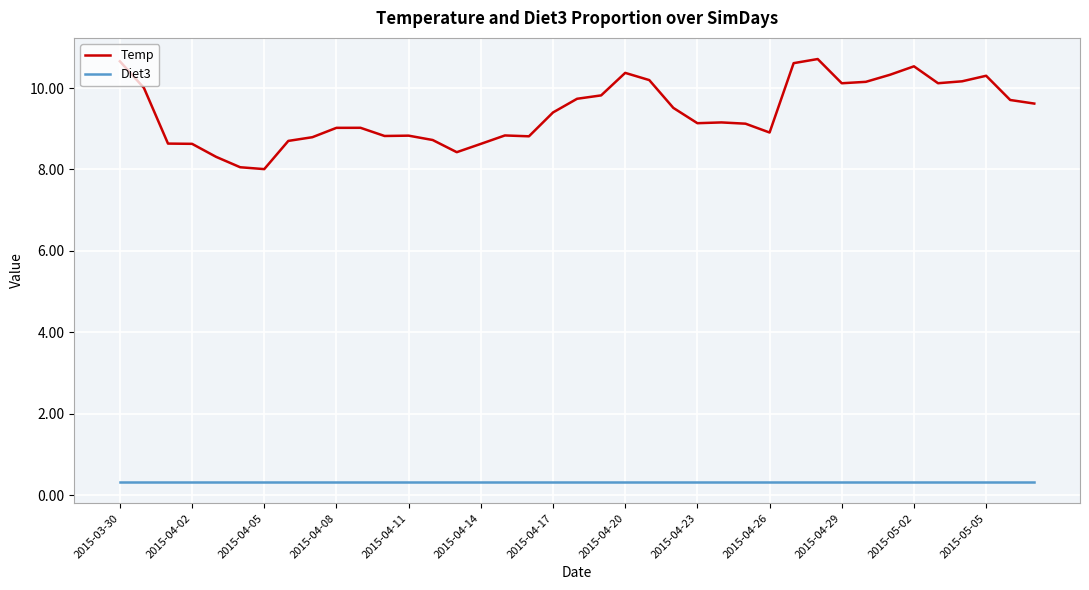

True or false: Temp and Diet3 cross at least once.

False